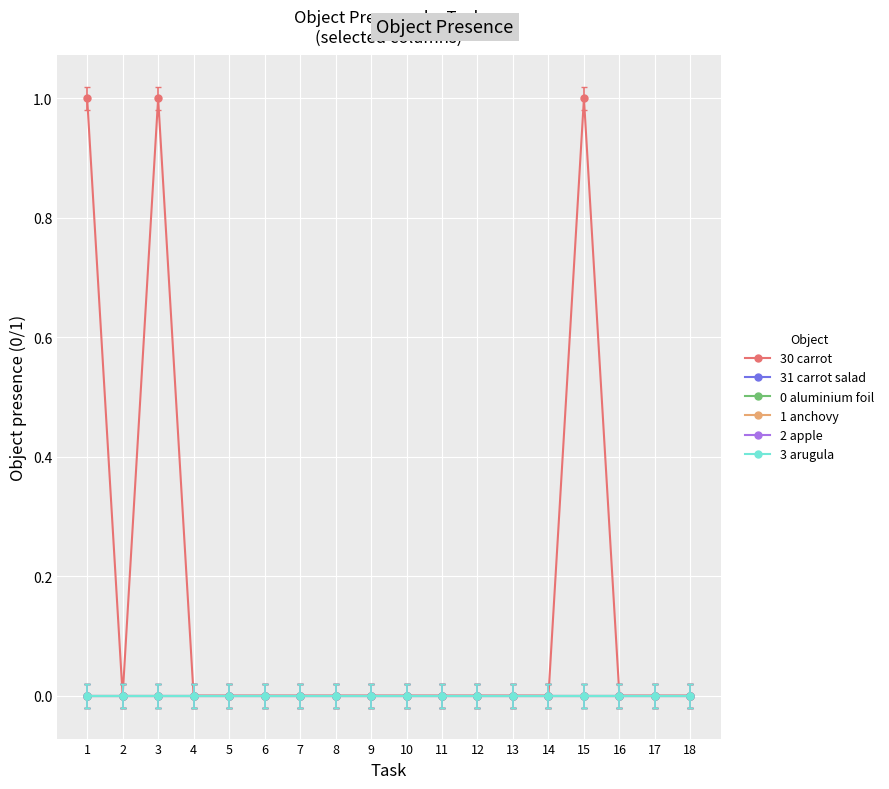

Reading left to right, transcribe all the data shown in this chart.

30 carrot: 1=1	2=0	3=1	4=0	5=0	6=0	7=0	8=0	9=0	10=0	11=0	12=0	13=0	14=0	15=1	16=0	17=0	18=0
31 carrot salad: 1=0	2=0	3=0	4=0	5=0	6=0	7=0	8=0	9=0	10=0	11=0	12=0	13=0	14=0	15=0	16=0	17=0	18=0
0 aluminium foil: 1=0	2=0	3=0	4=0	5=0	6=0	7=0	8=0	9=0	10=0	11=0	12=0	13=0	14=0	15=0	16=0	17=0	18=0
1 anchovy: 1=0	2=0	3=0	4=0	5=0	6=0	7=0	8=0	9=0	10=0	11=0	12=0	13=0	14=0	15=0	16=0	17=0	18=0
2 apple: 1=0	2=0	3=0	4=0	5=0	6=0	7=0	8=0	9=0	10=0	11=0	12=0	13=0	14=0	15=0	16=0	17=0	18=0
3 arugula: 1=0	2=0	3=0	4=0	5=0	6=0	7=0	8=0	9=0	10=0	11=0	12=0	13=0	14=0	15=0	16=0	17=0	18=0